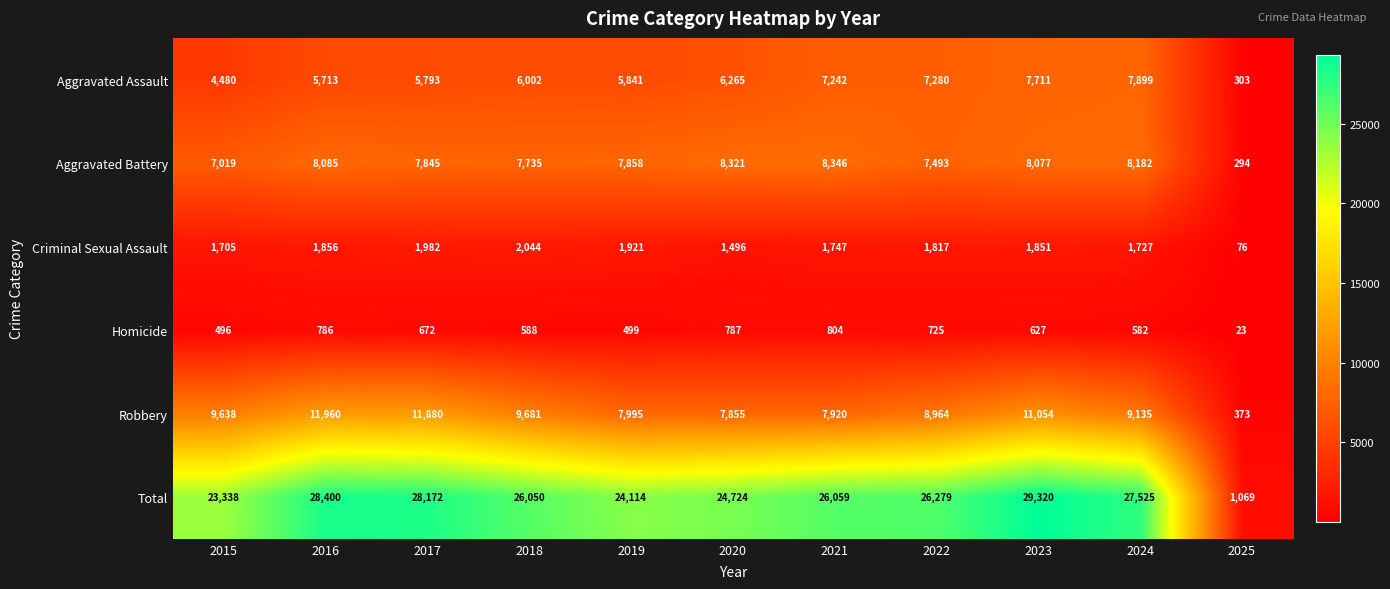

What is the maximum value shown in the chart?

29320